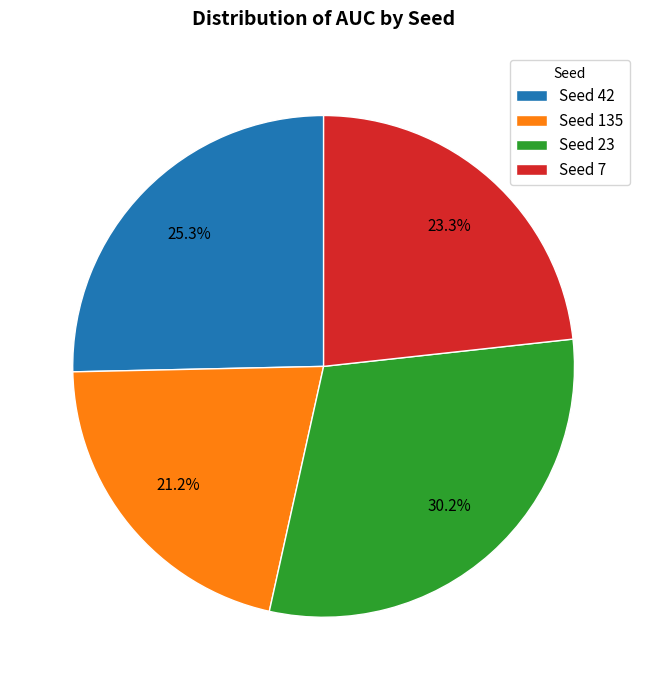

What portion of the pie excludes Seed 135?

78.8%